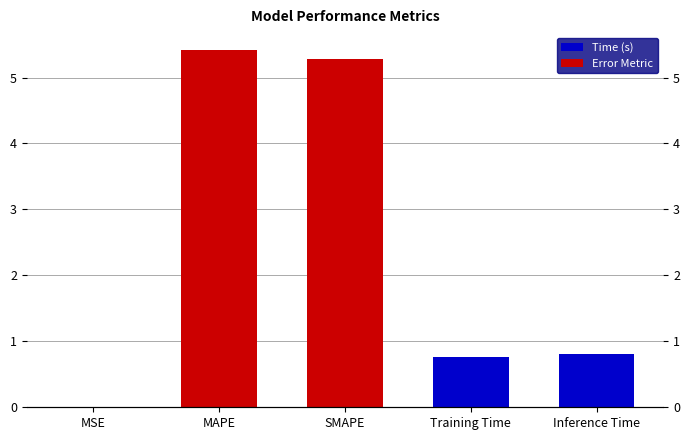

Reading left to right, extract all data points from this chart.

MSE=0.0	MAPE=5.4	SMAPE=5.3	Training Time=0.8	Inference Time=0.8